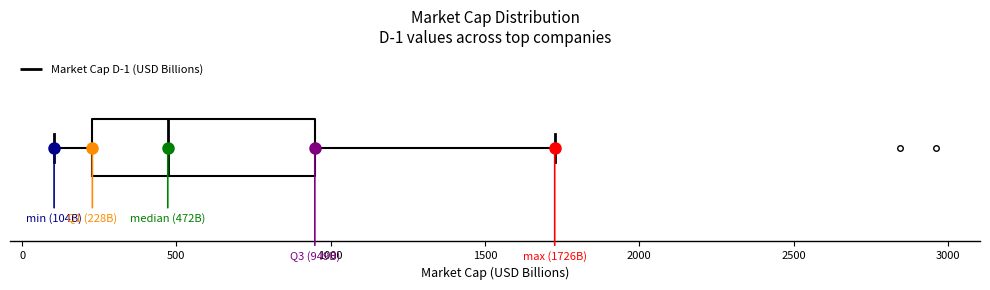

Transcribe this box plot: give where the median line is, the range the box spans, and where the two whiskers end, as read against the x-axis. The values are not printed on the chart, so give them approximately, as read against the axis.

median 450, box 250 to 950, whiskers 100 to 1750